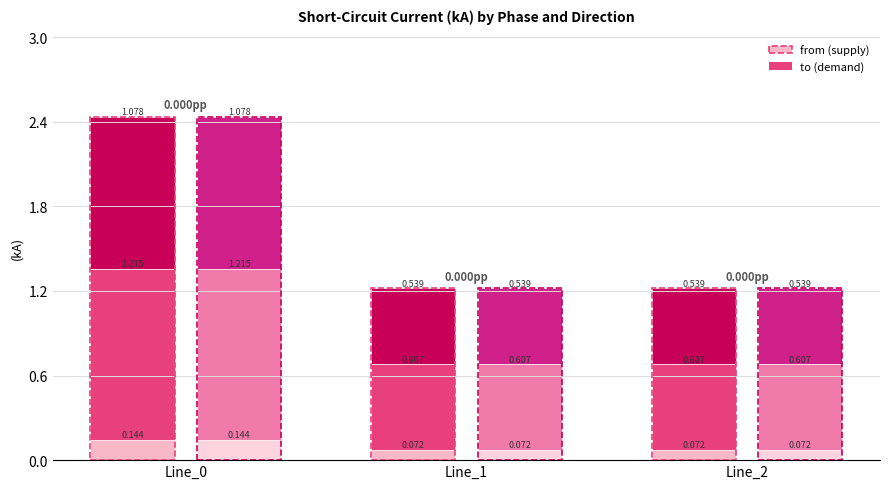

Read the pf_ikss_c_from_ka value at Line_2.

0.5